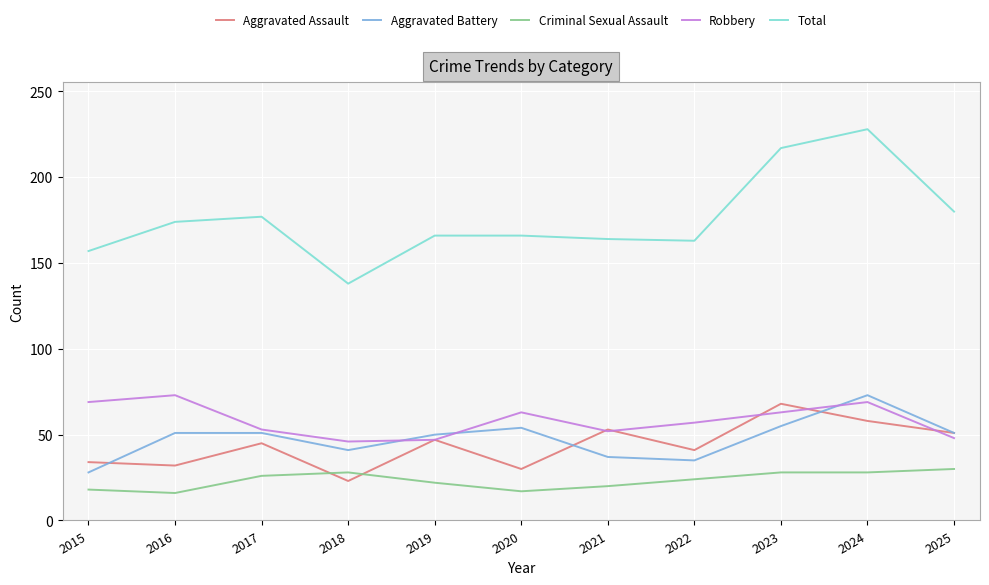

In Aggravated Assault, how many points are higher than both neighbors (excluding endpoints)?

4